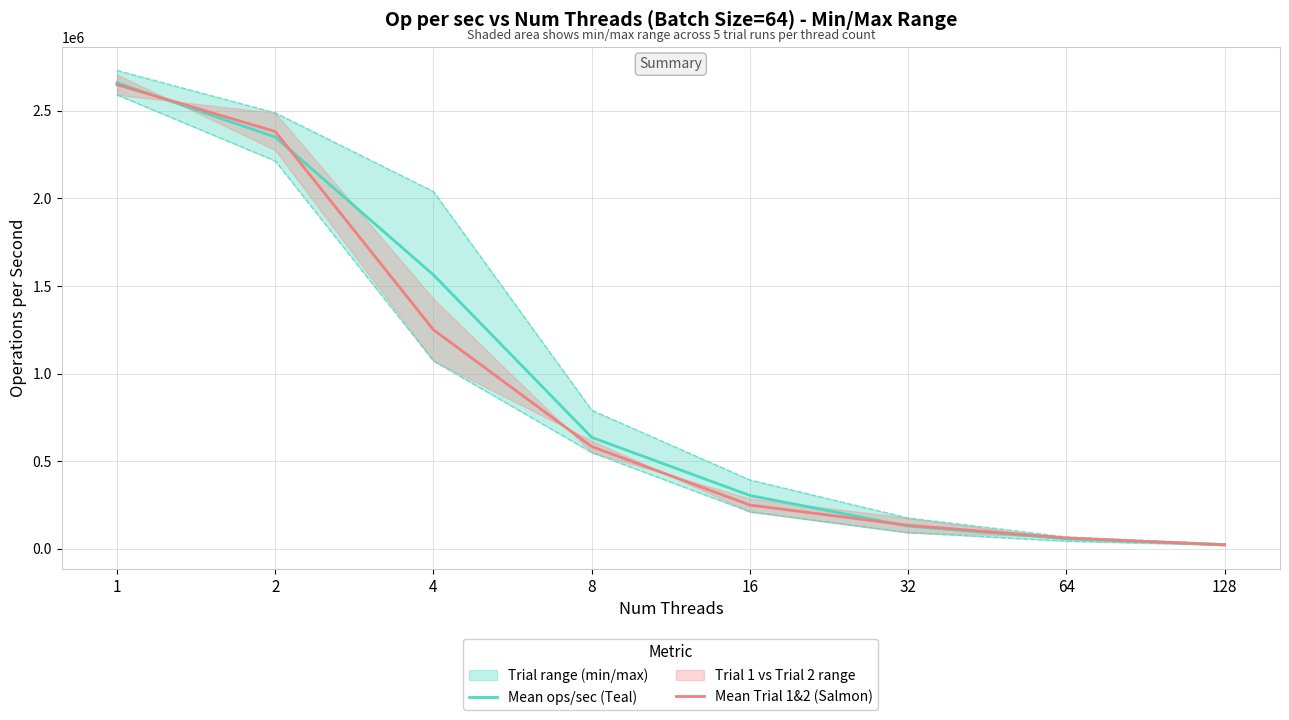

How many values in the Mean ops/sec (Teal) series are below 636329?

4